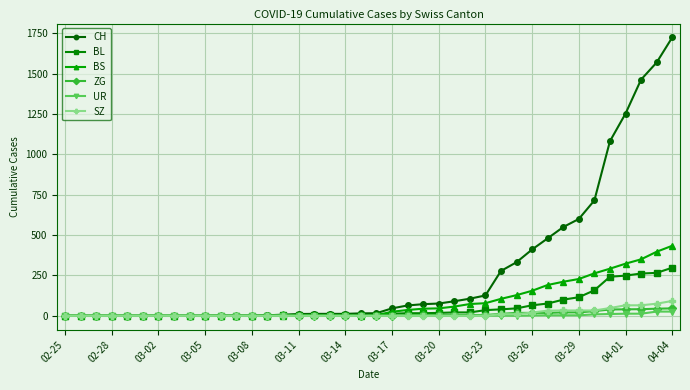

What is the greatest value displayed?

1725